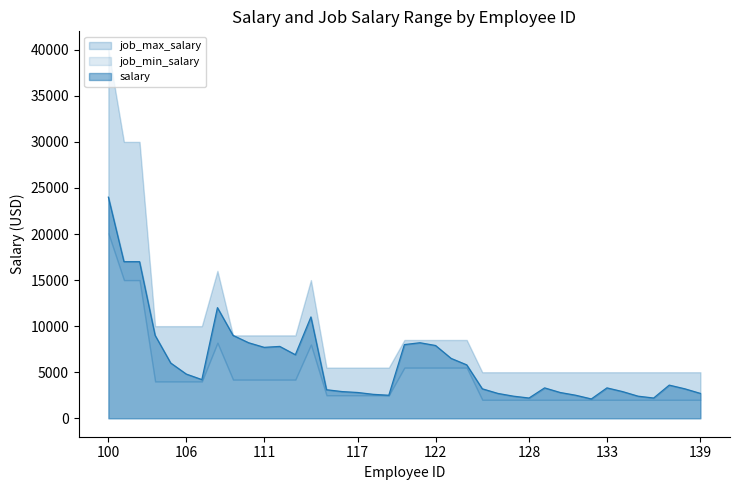

Reading left to right, extract all data points from this chart.

salary: 24000	17000	17000	9000	6000	4800	4200	12008	9000	8200	7700	7800	6900	11000	3100	2900	2800	2600	2500	8000	8200	7900	6500	5800	3200	2700	2400	2200	3300	2800	2500	2100	3300	2900	2400	2200	3600	3200	2700
job_min_salary: 20080	15000	15000	4000	4000	4000	4000	8200	4200	4200	4200	4200	4200	8000	2500	2500	2500	2500	2500	5500	5500	5500	5500	5500	2008	2008	2008	2008	2008	2008	2008	2008	2008	2008	2008	2008	2008	2008	2008
job_max_salary: 40000	30000	30000	10000	10000	10000	10000	16000	9000	9000	9000	9000	9000	15000	5500	5500	5500	5500	5500	8500	8500	8500	8500	8500	5000	5000	5000	5000	5000	5000	5000	5000	5000	5000	5000	5000	5000	5000	5000